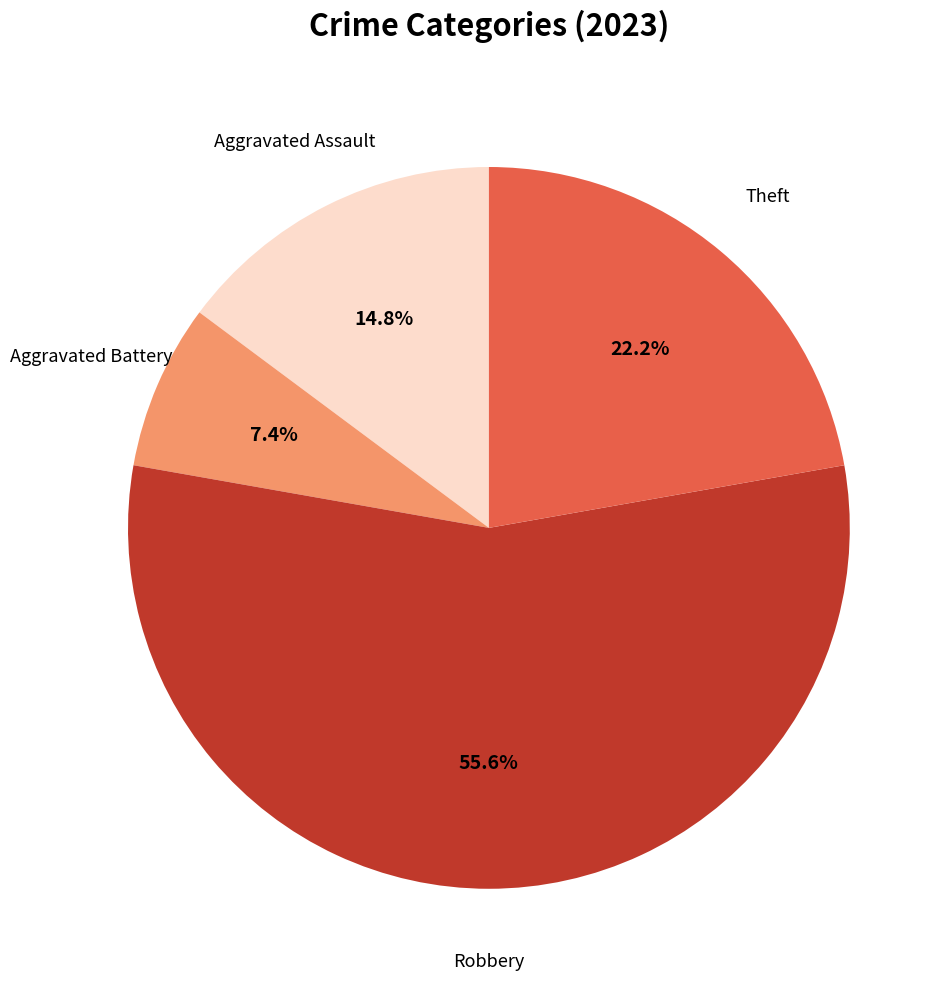

Does any single category account for the majority?

Yes